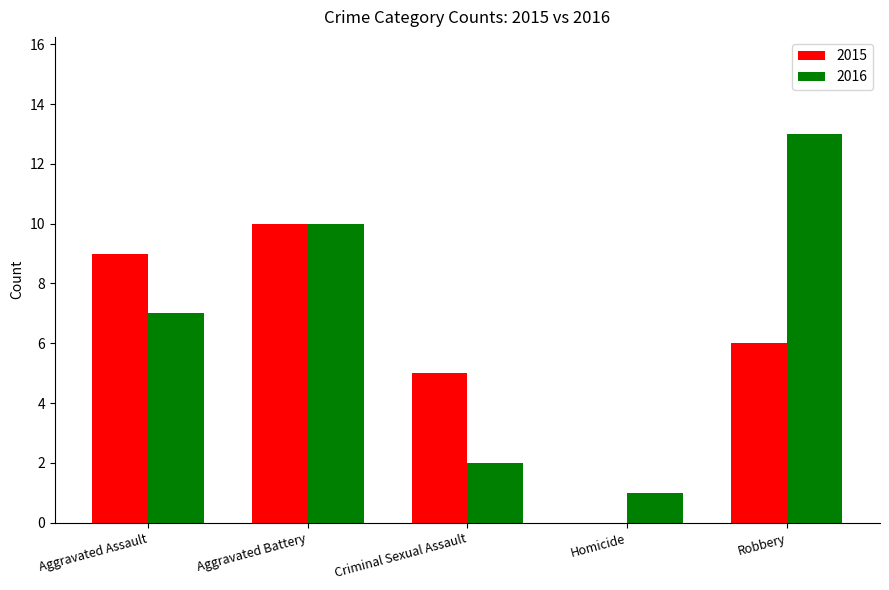

What is the sum of all 2015 values?

30